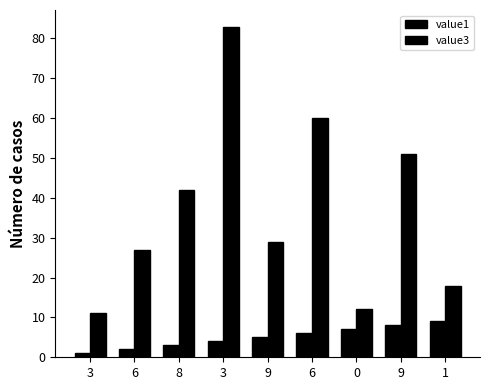

How many groups of bars are there?

9